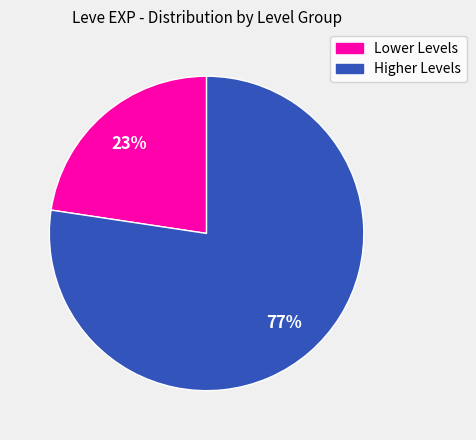

Is there any slice that represents more than half of the pie?

Yes